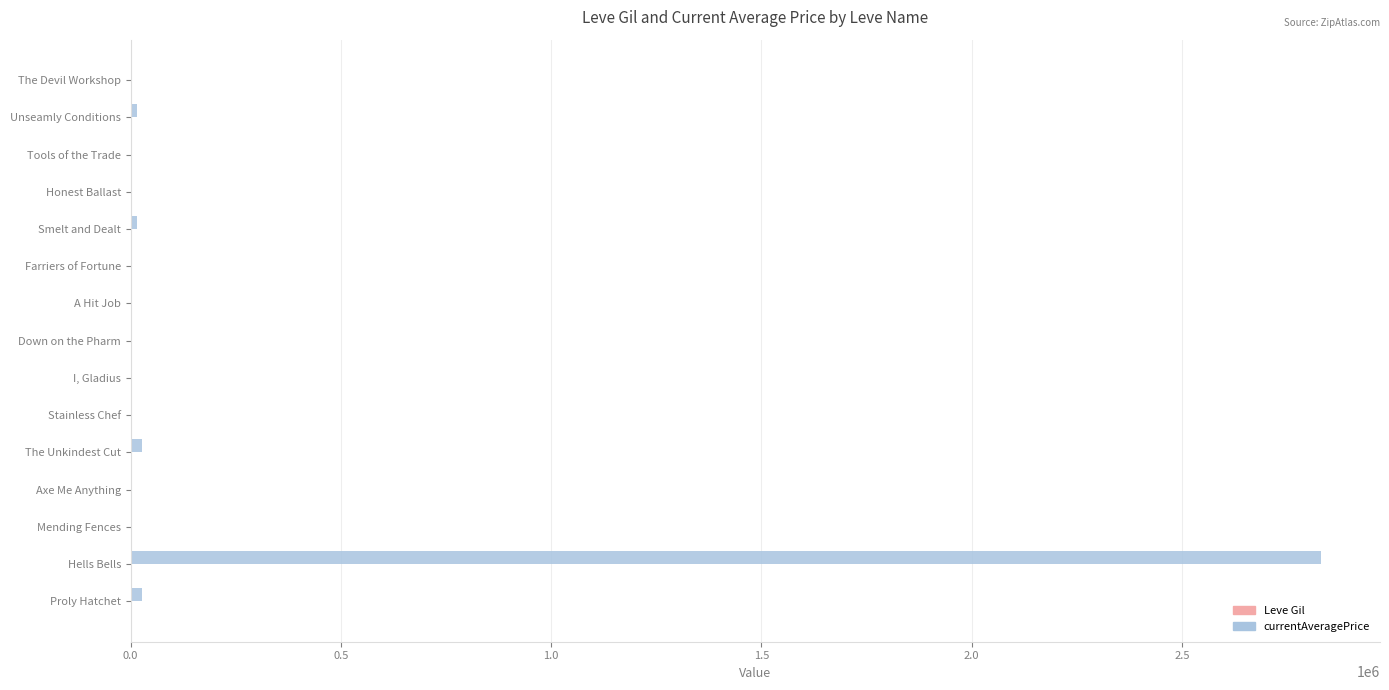

Which series has the widest spread of values?

currentAveragePrice